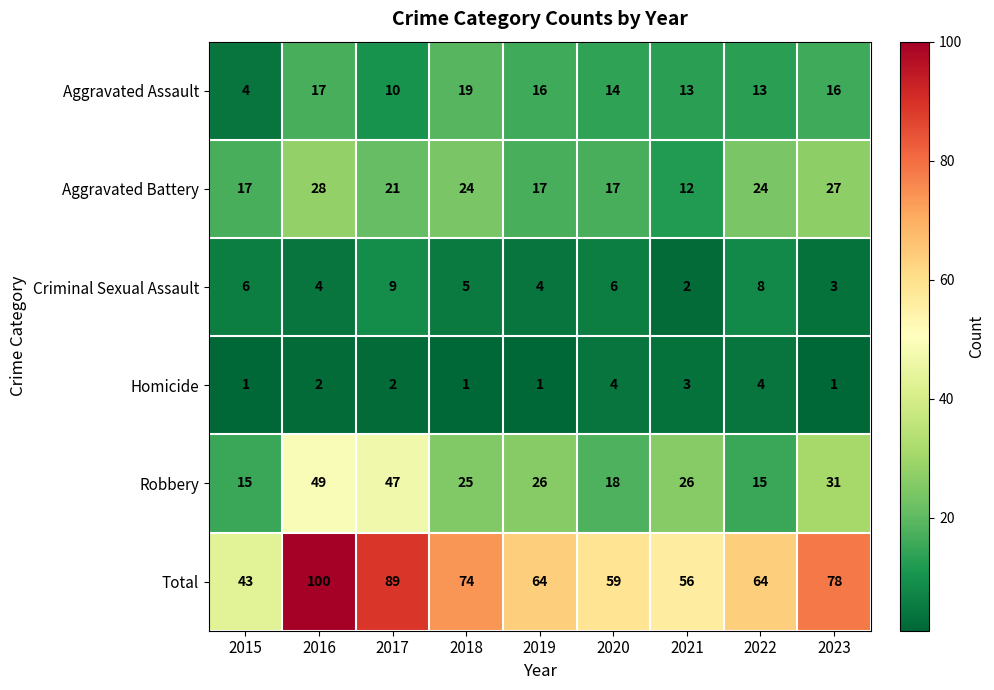

What is the total value across all series at 2023?

156